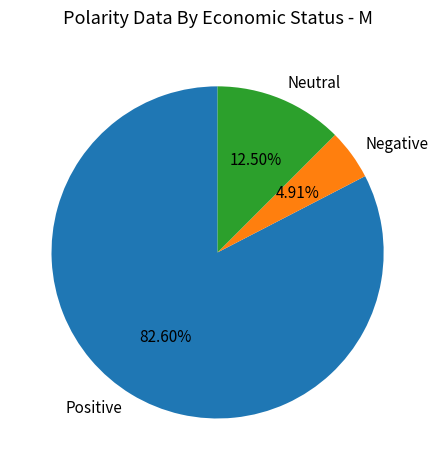

Approximately how many times larger is the value at Negative compared to Neutral?

0.4